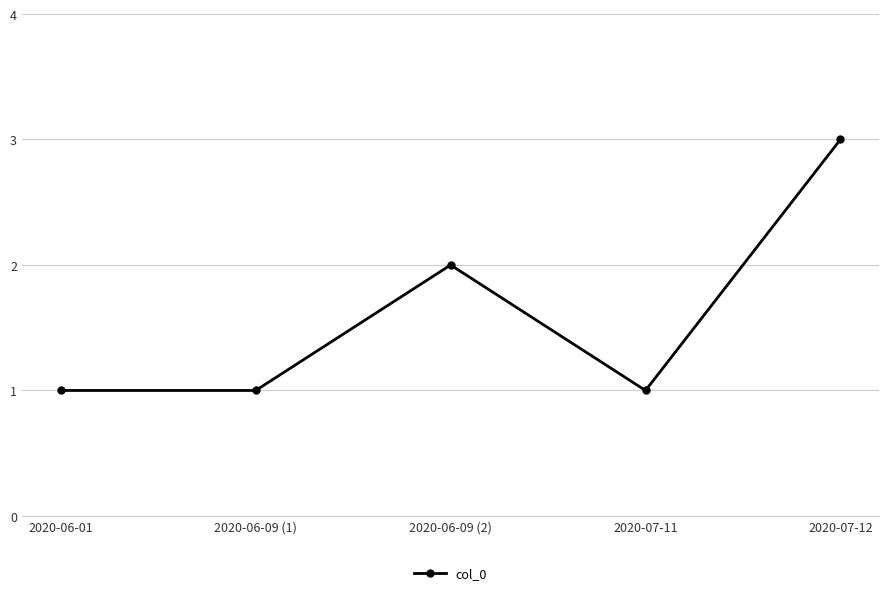

At which category does the data reach its first local peak?

2020-06-09 (2)